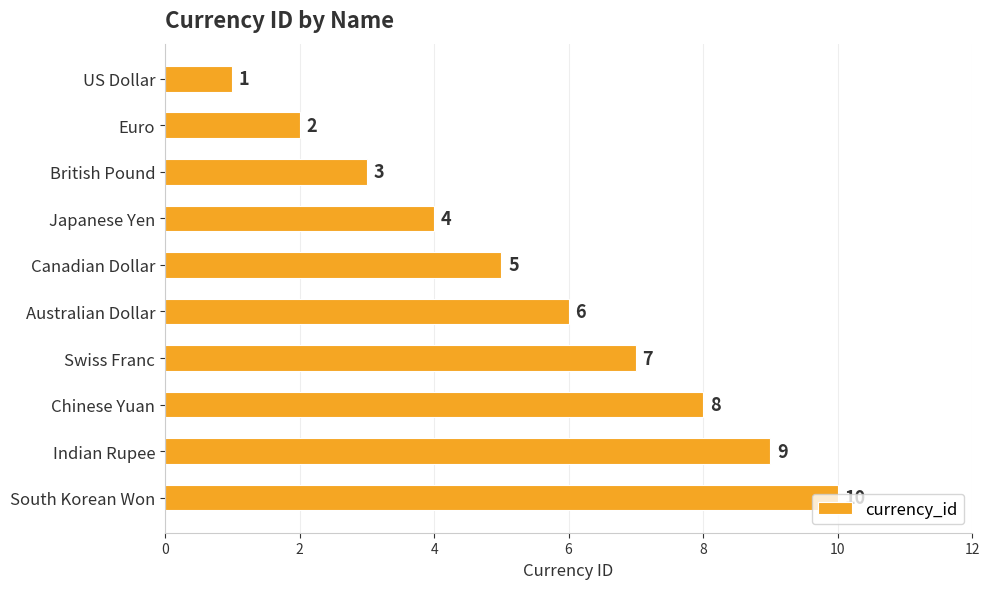

List the labels in order of value, largest first.

South Korean Won, Indian Rupee, Chinese Yuan, Swiss Franc, Australian Dollar, Canadian Dollar, Japanese Yen, British Pound, Euro, US Dollar